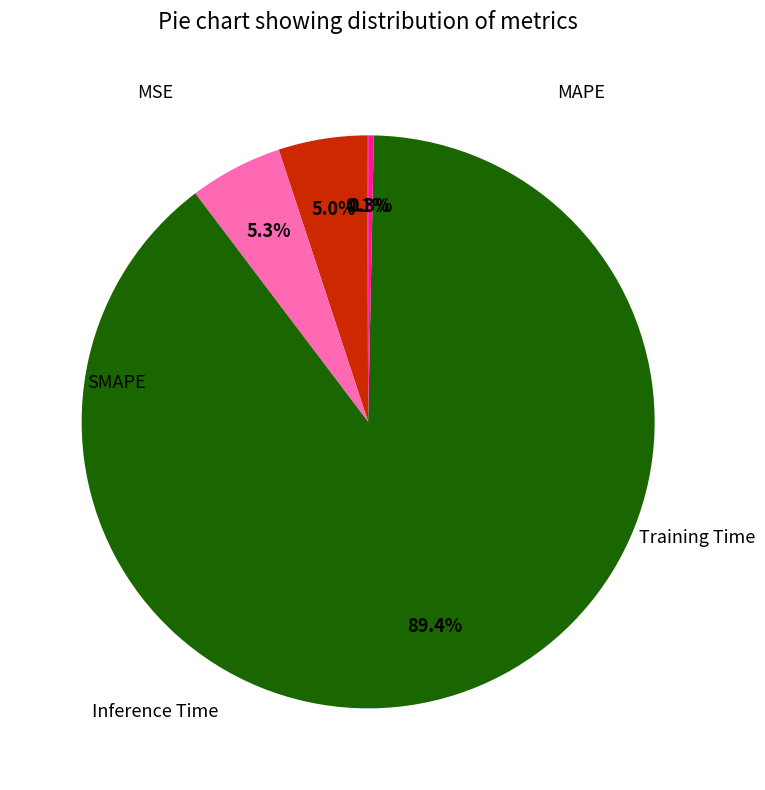

What percentage is the SMAPE slice, to the nearest percent?

5%